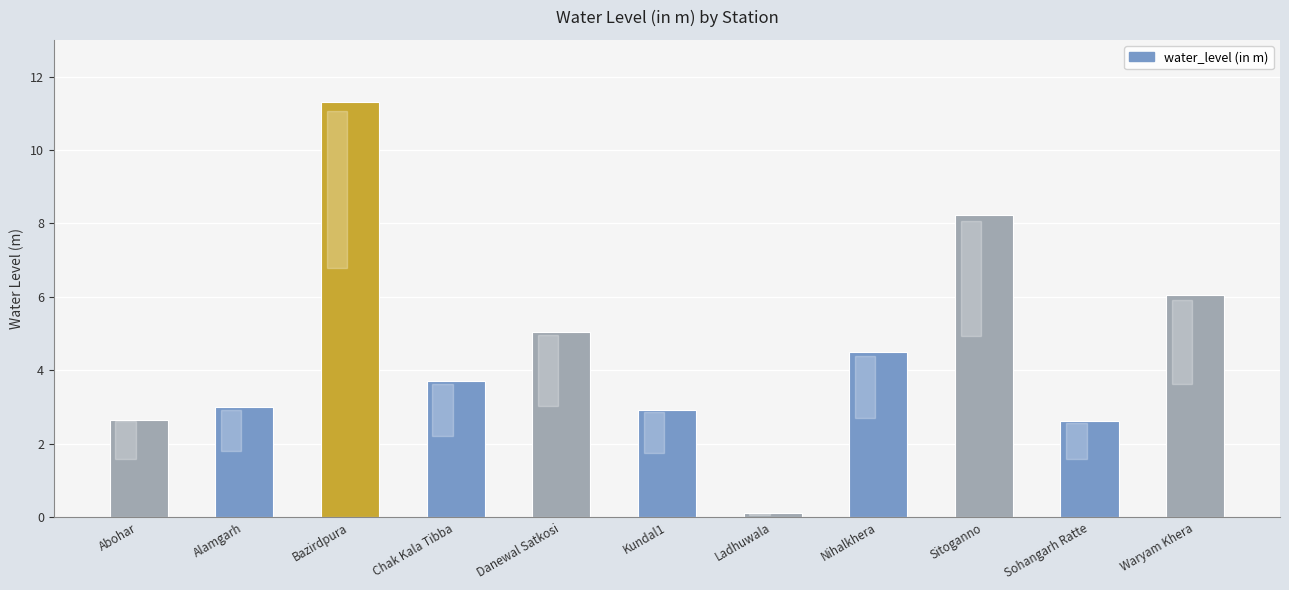

Are the bars grouped side by side (vs. stacked)?

No